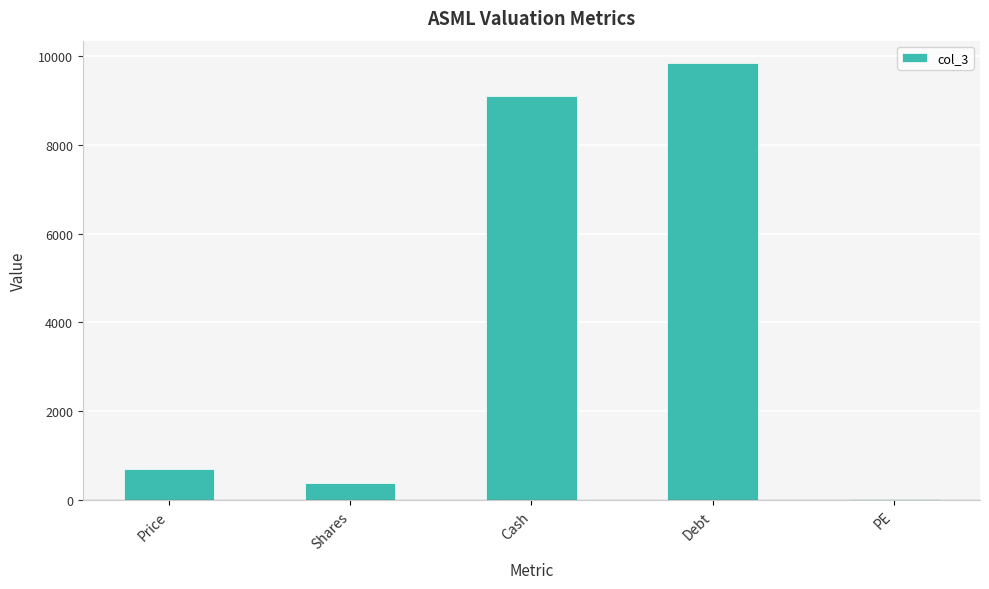

Between Price and PE, which is larger?

Price